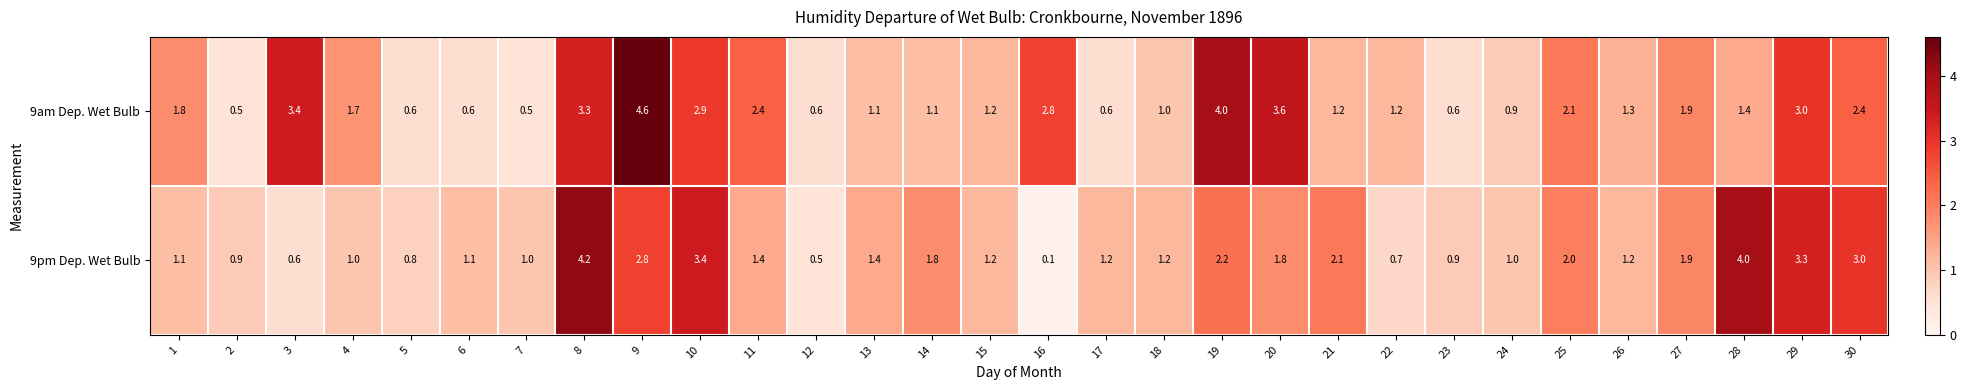

Is it true that 9am Dep. Wet Bulb equals 2.9 at 10?

True